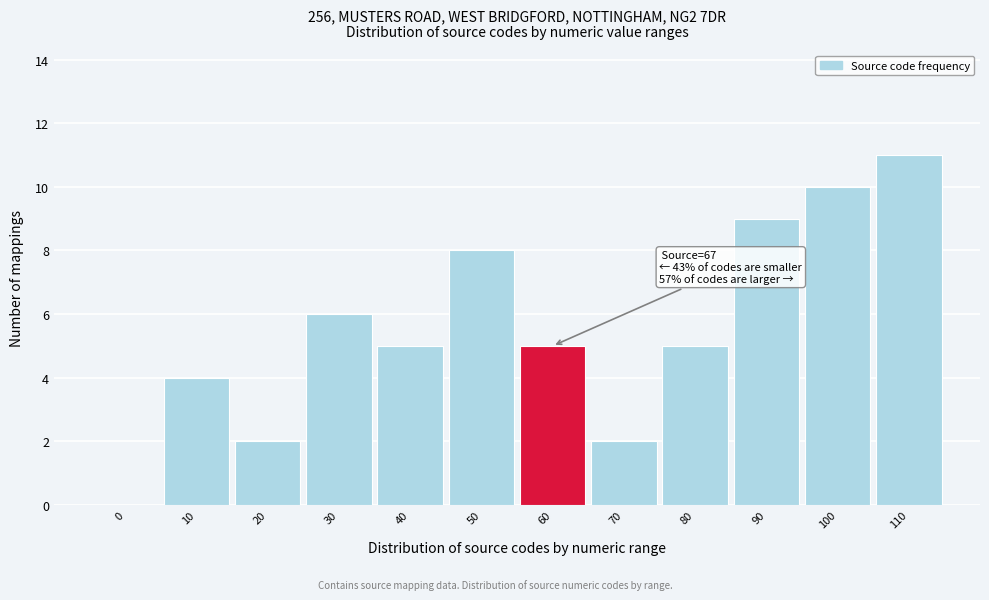

Reading left to right, what are all the values shown in this chart?

0=0	10=4	20=2	30=6	40=5	50=8	60=5	70=2	80=5	90=9	100=10	110=11